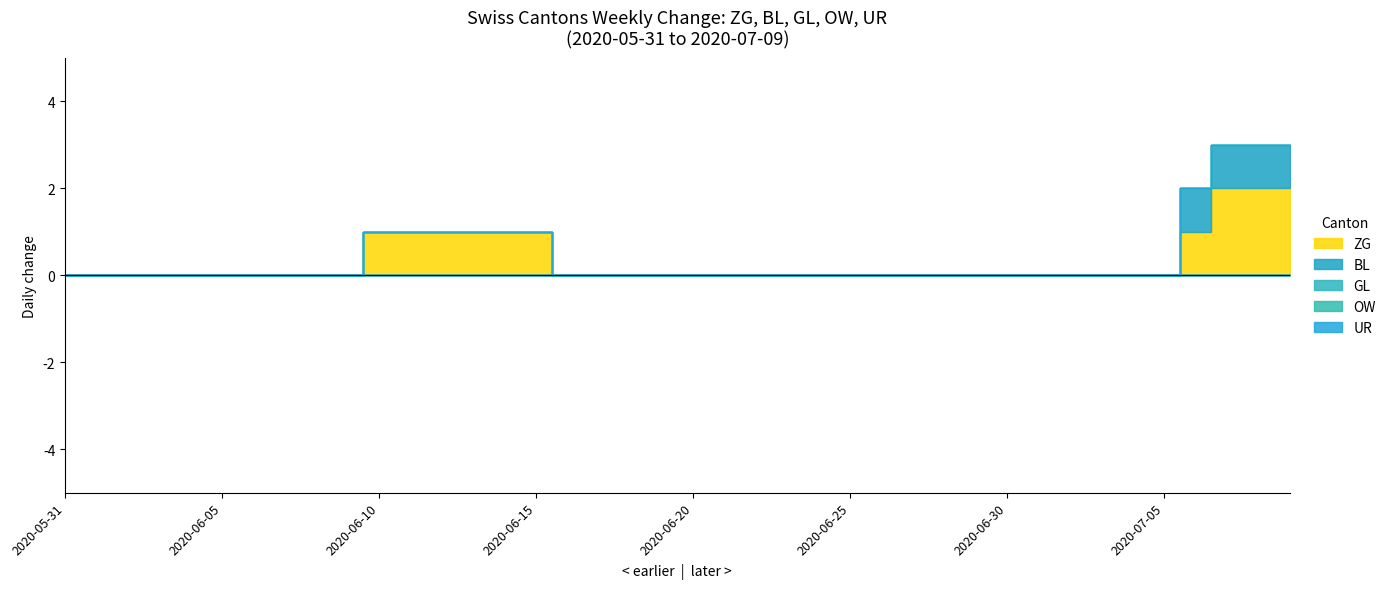

Which series has the largest total across all categories?

ZG